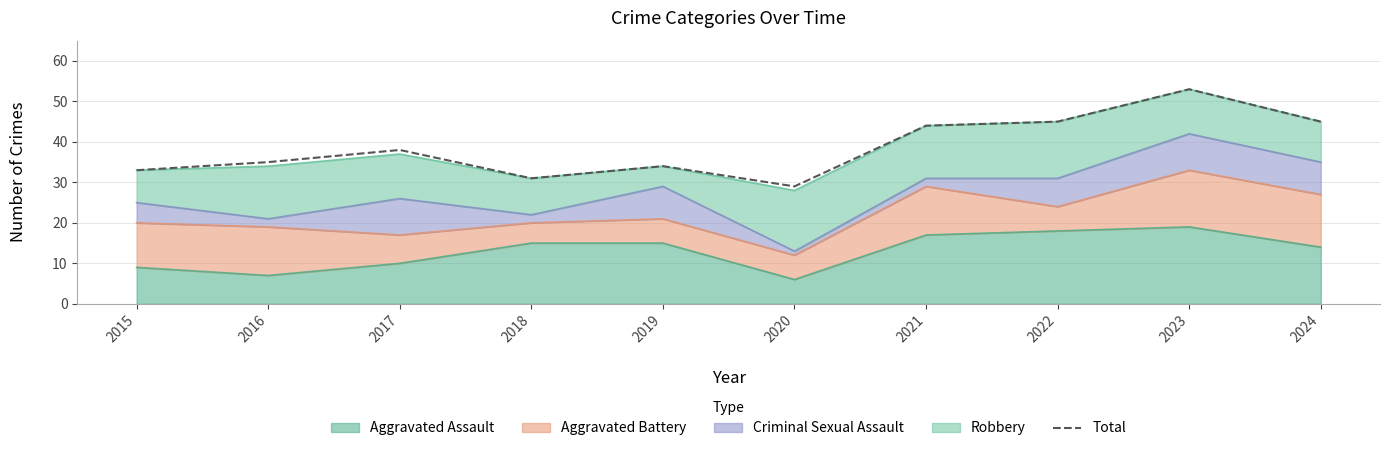

What is the difference between the values at 2024 and 2017?

7